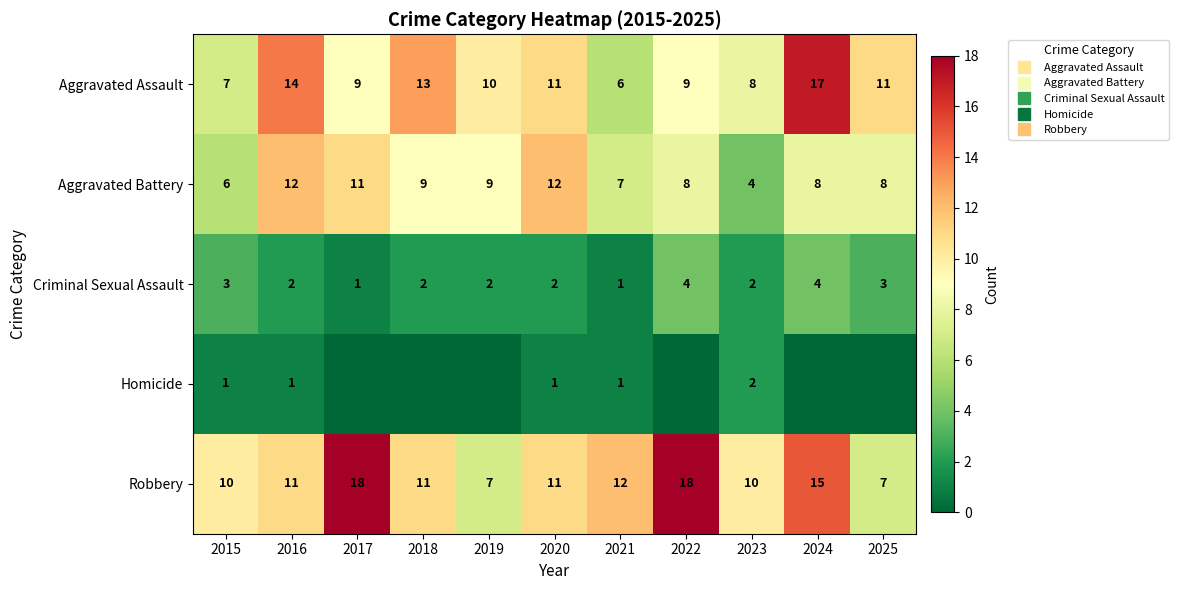

Which series changed the most between 2017 and 2025?

Robbery